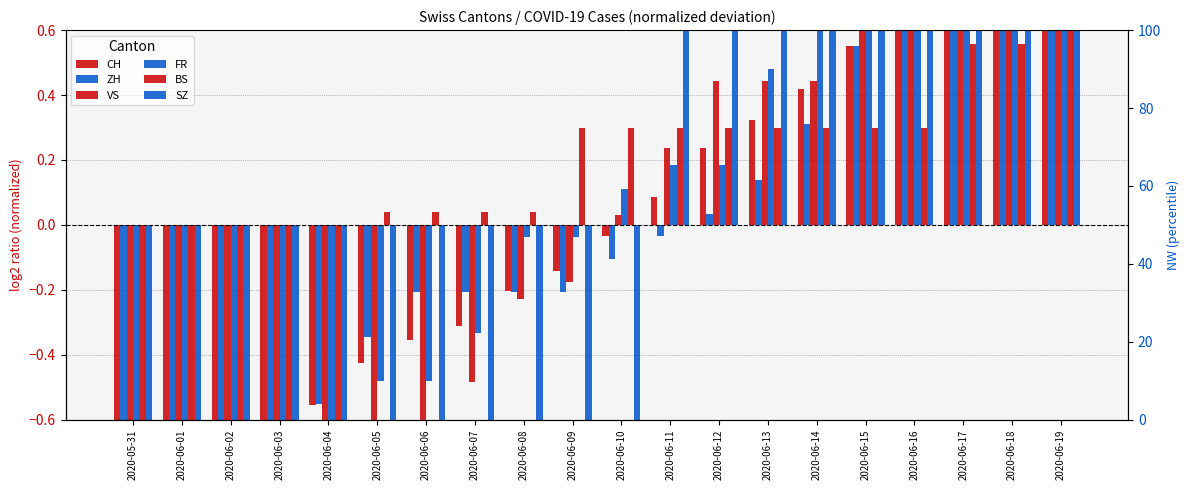

At which category does the chart reach its minimum across all series?

2020-05-31